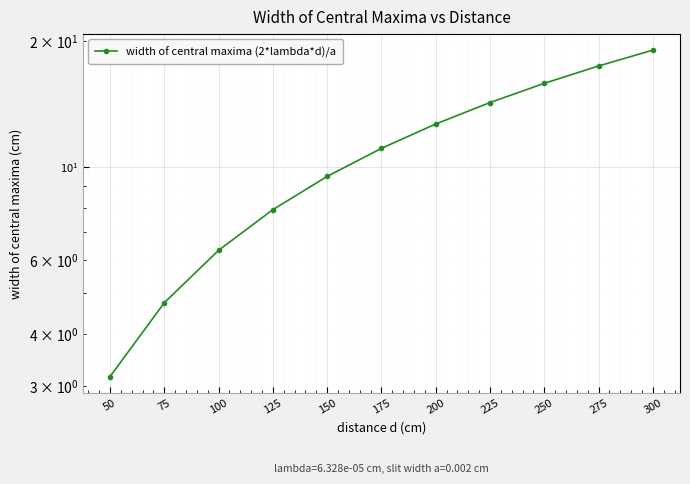

What value does the data have at 125?

7.9